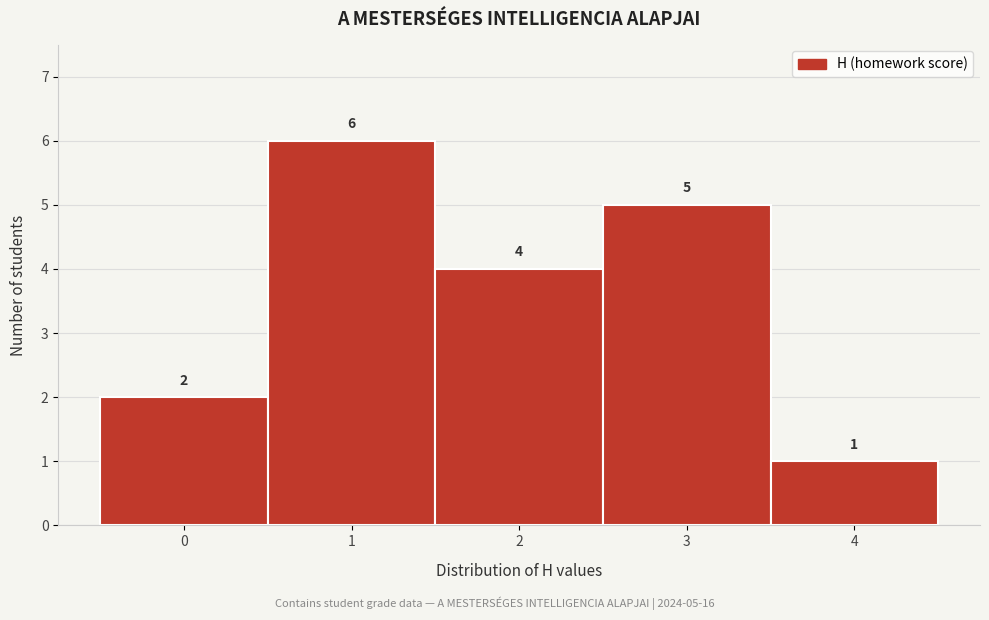

Over which range of the x-axis is the bar tallest?

0.5 to 1.5